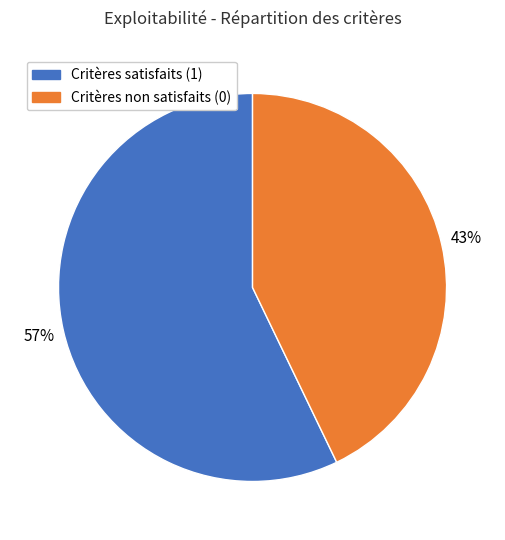

How many slices are in this pie chart?

2